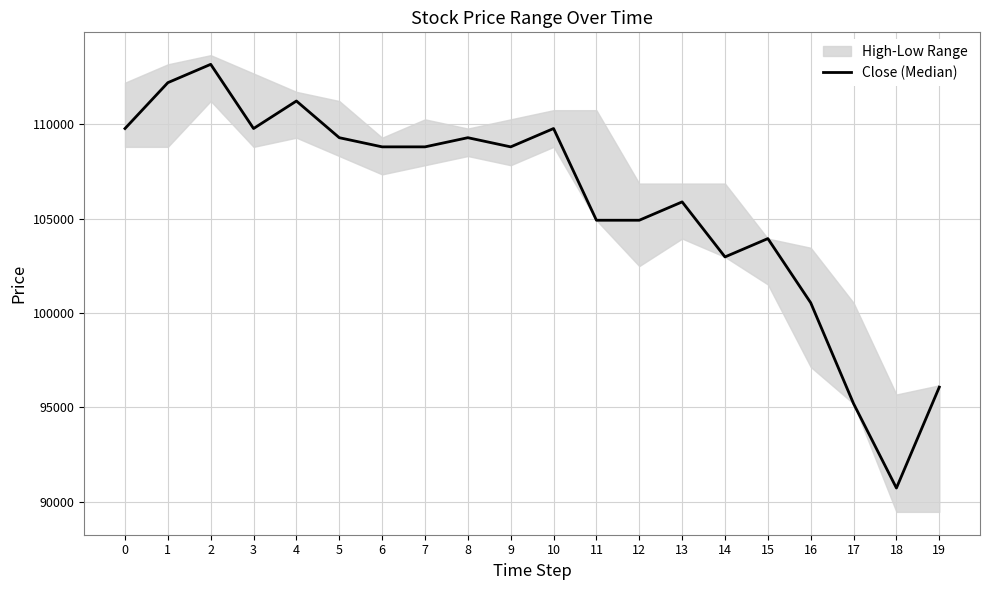

Approximately how many times larger is the value at 5 compared to 2?

1.0